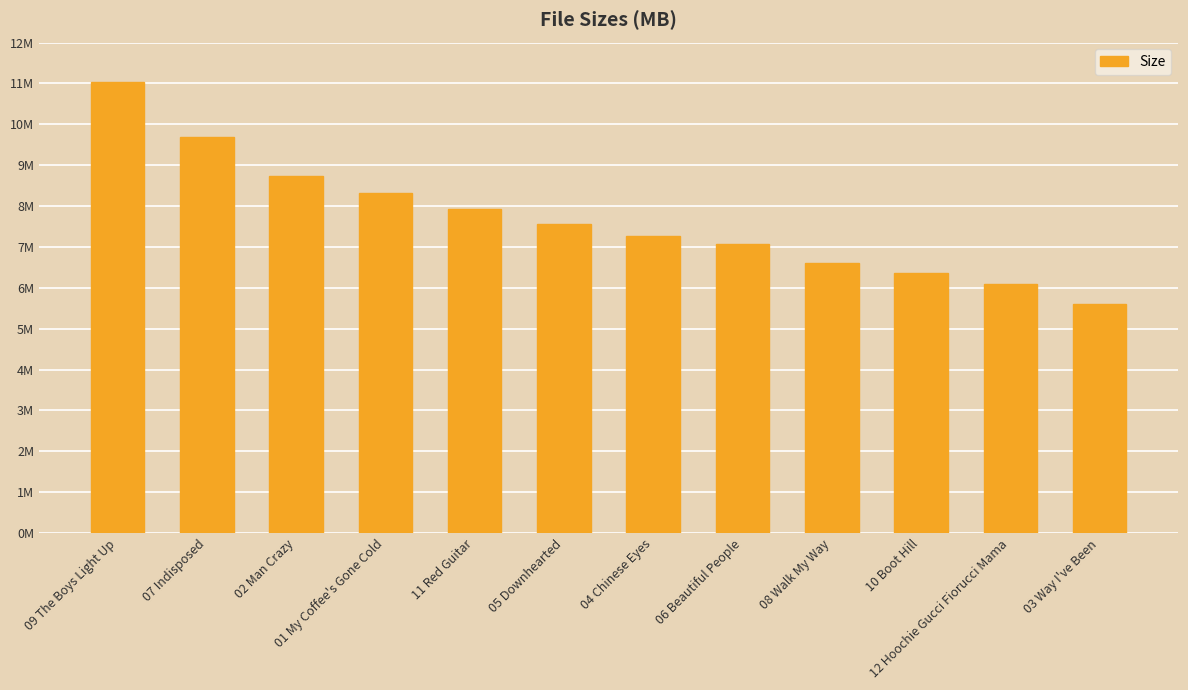

Reading left to right, transcribe all the data shown in this chart.

11.0	9.7	8.7	8.3	7.9	7.5	7.3	7.1	6.6	6.4	6.1	5.6